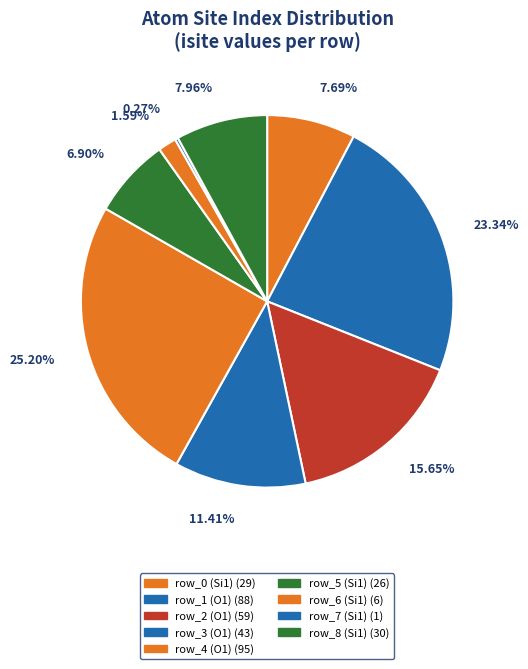

The row_3 (O1) slice represents 23% of the pie. True or false?

False